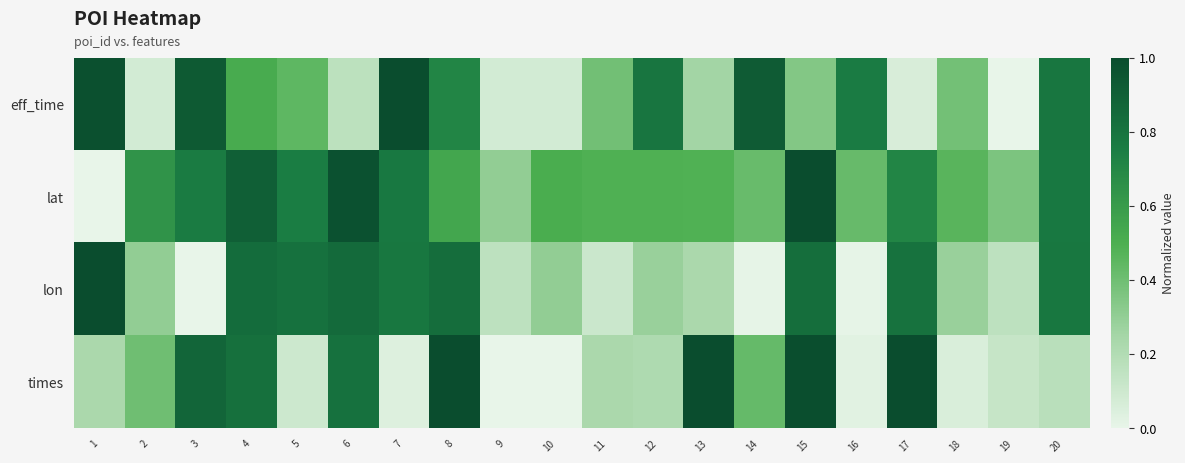

At which category is the sum across all series the highest?

15